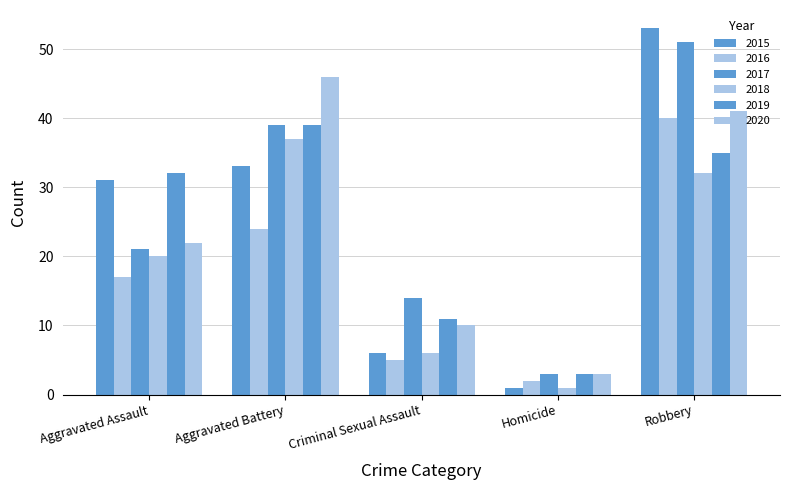

How many bars are there in total?

30